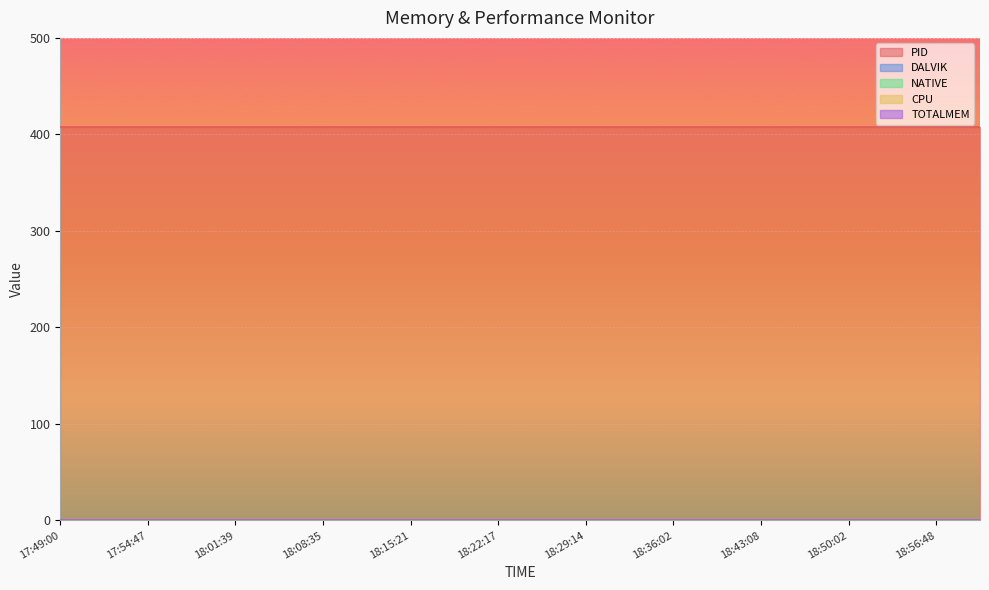

Count the number of categories in the chart.

22